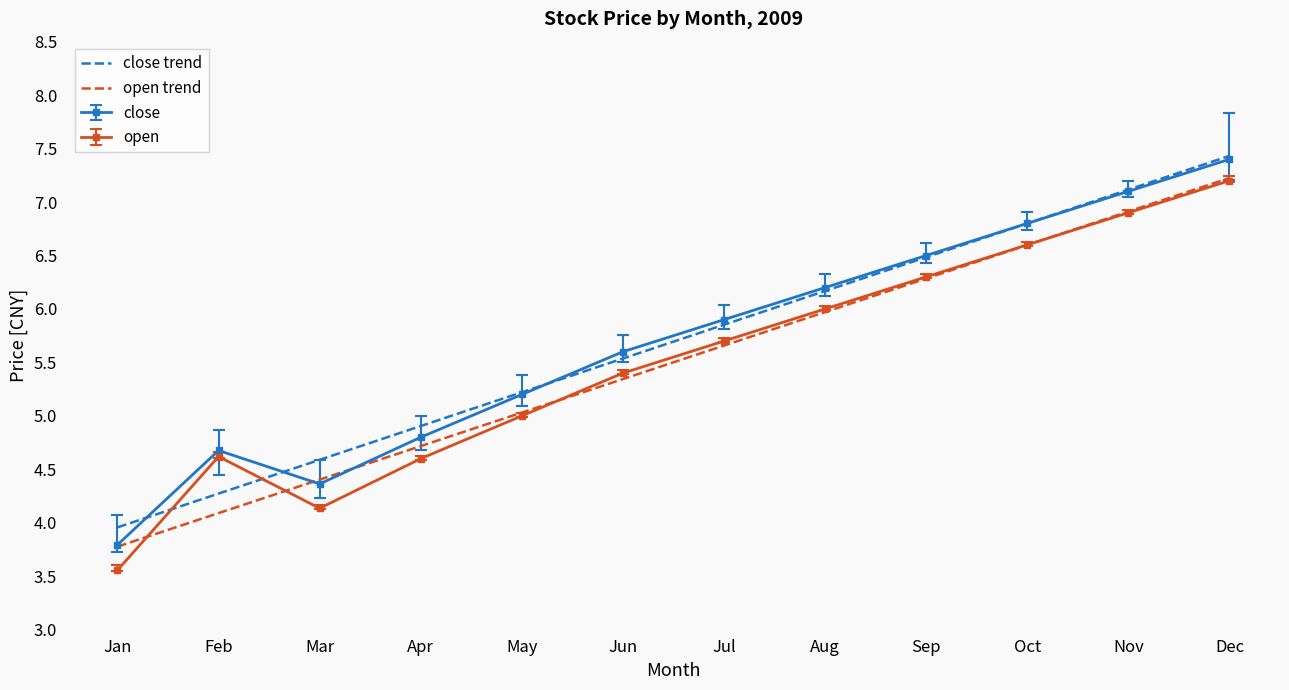

What is the total value across all series at Apr?

19.0